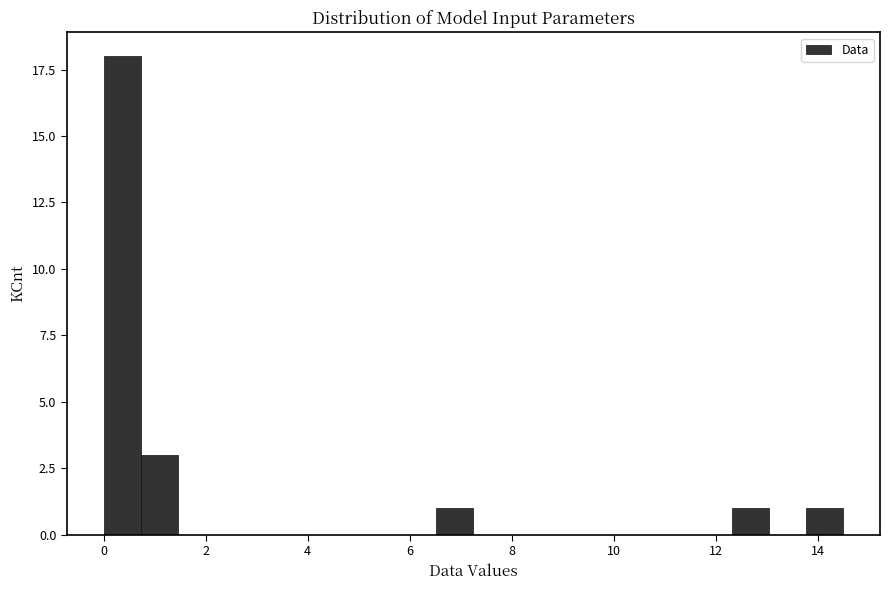

Read against the x-axis, roughly where is the centre of the tallest bar?

0.4